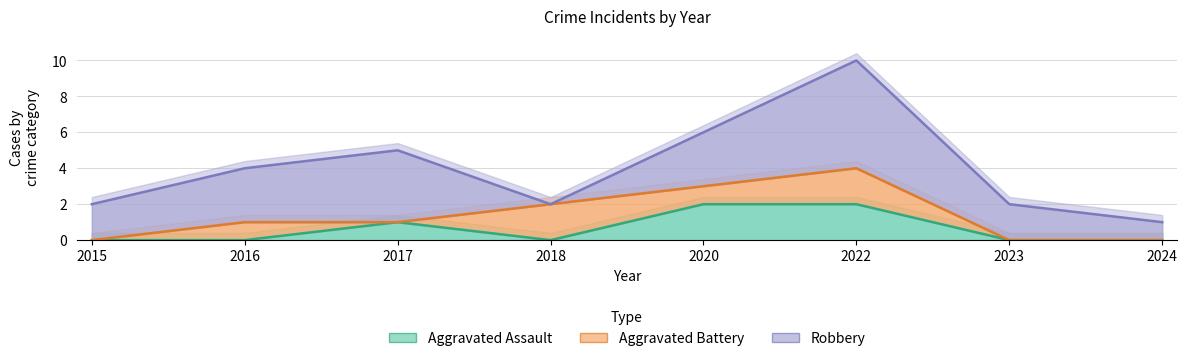

Which category has the highest value in the Robbery series?

2022